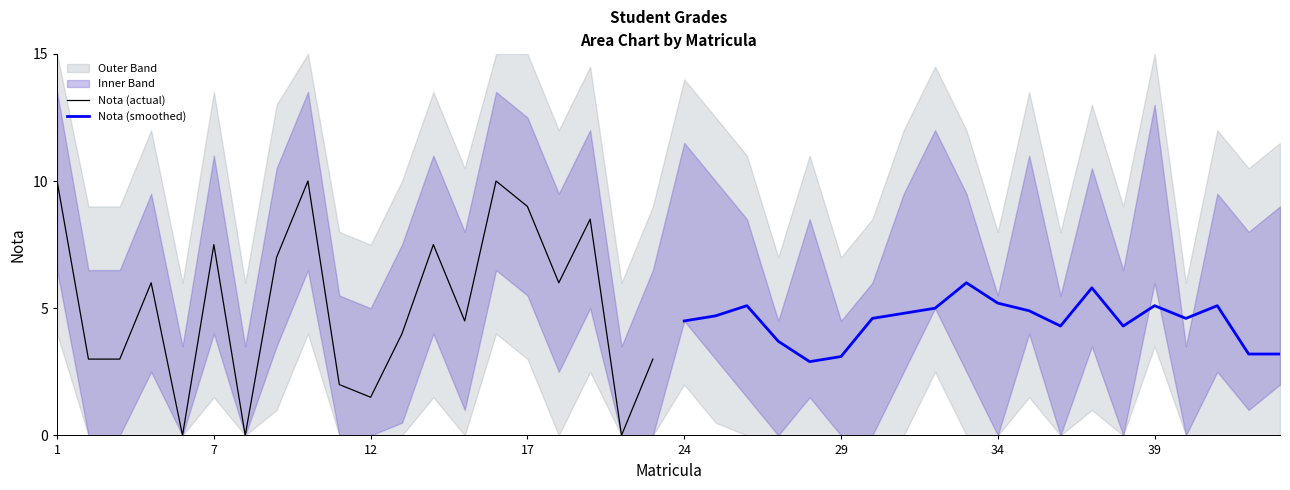

List the series in order of their peak value, lowest first.

Nota (smoothed), Nota (actual)